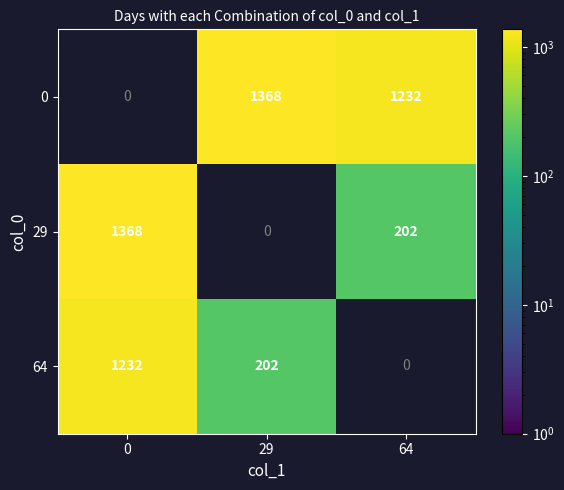

Is it true that 0 equals 453 at 64?

False